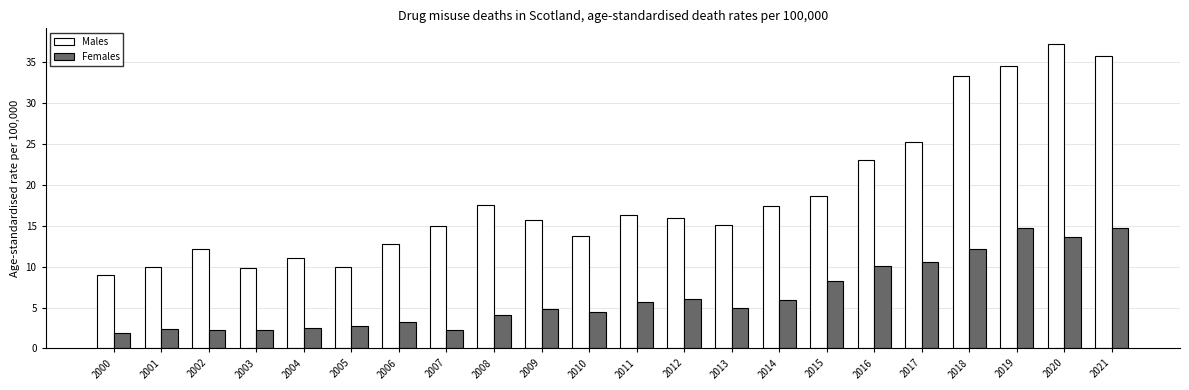

Which series has the largest total across all categories?

Males